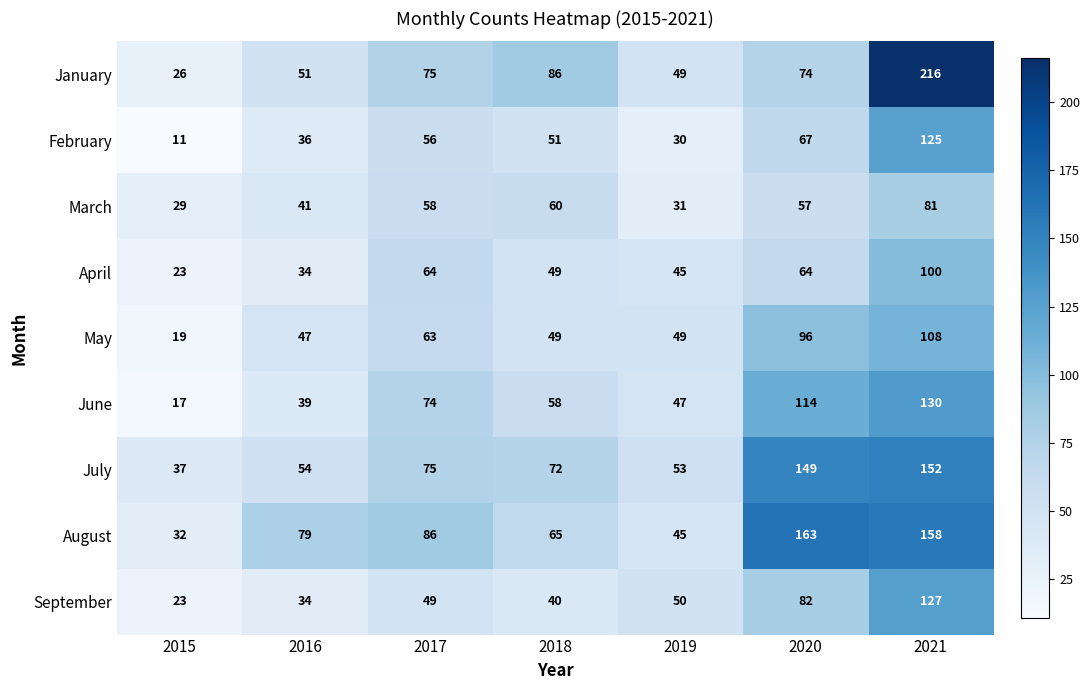

Rank the categories by January value from lowest to highest.

2015, 2019, 2016, 2020, 2017, 2018, 2021